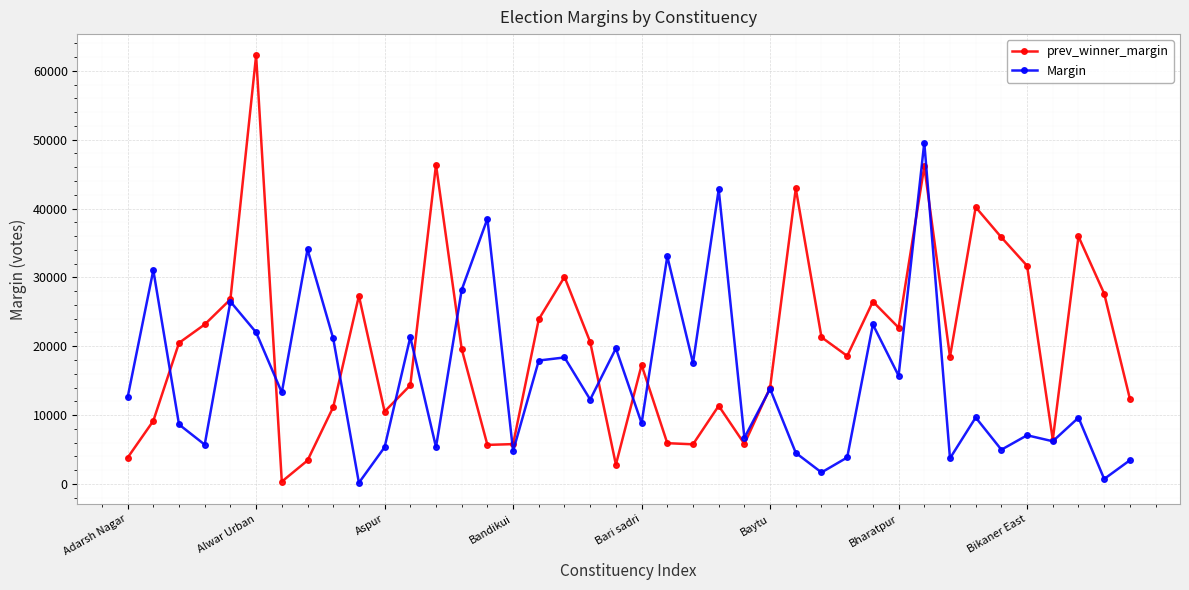

How many distinct data groups are displayed?

2